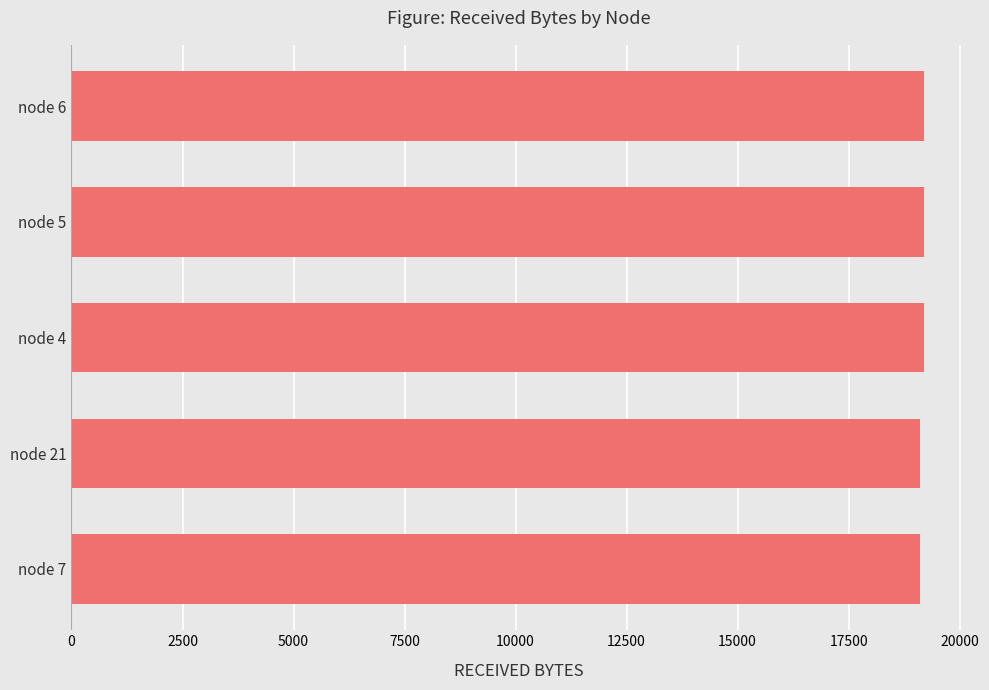

What is the average value?

19160